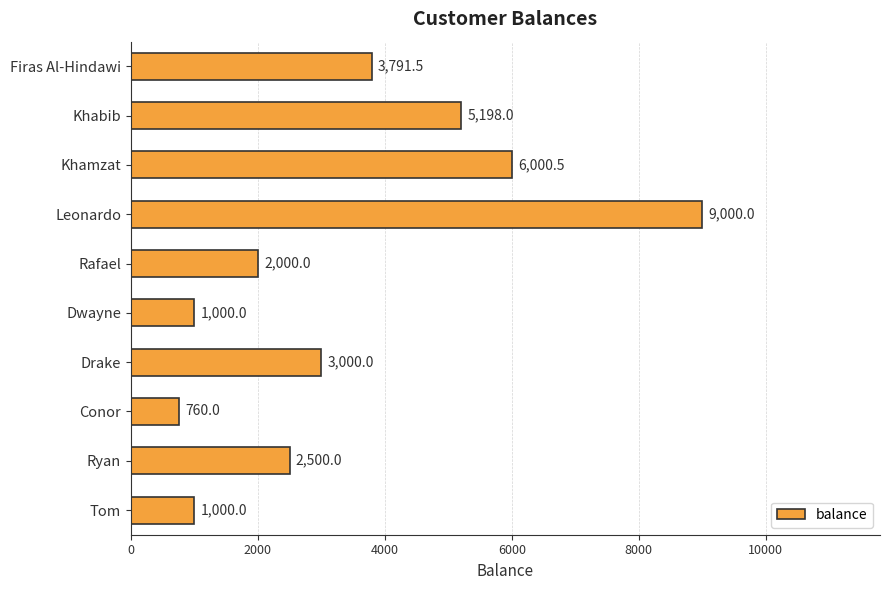

Reading top to bottom, list all the values displayed in this chart.

3791.5	5198.0	6000.5	9000.0	2000.0	1000.0	3000.0	760.0	2500.0	1000.0